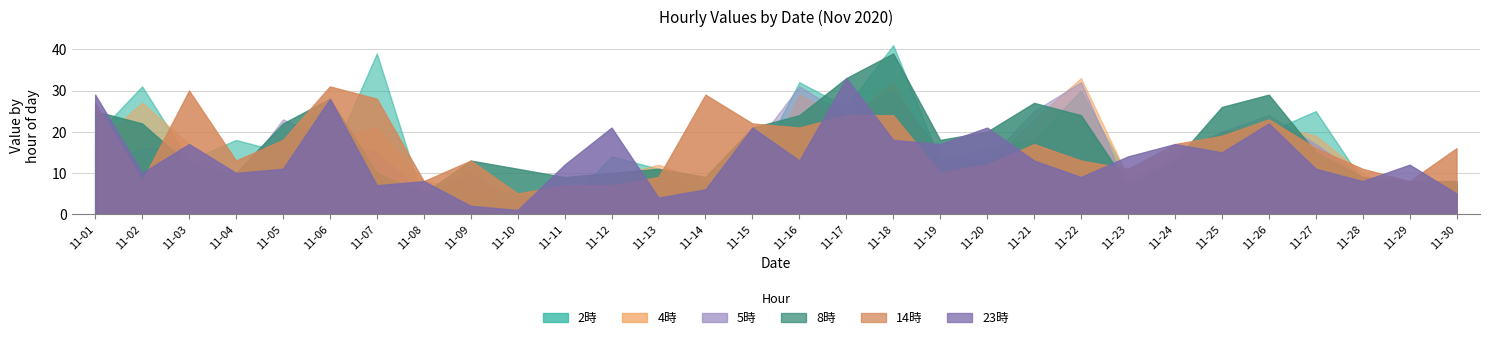

How many intersections are there between 23時 and 2時?

20